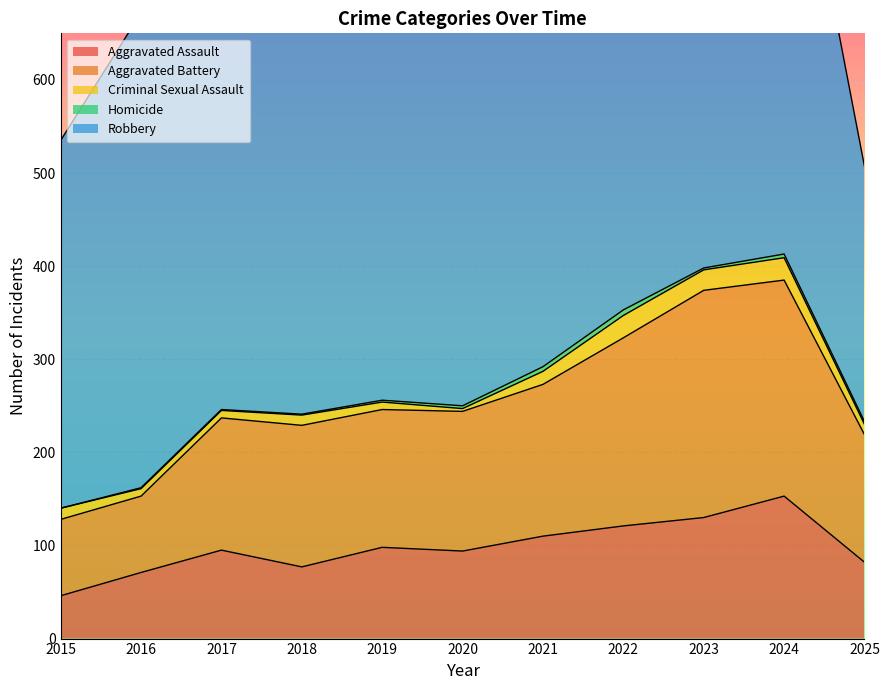

What is the difference between the highest and lowest values at 2017?

445